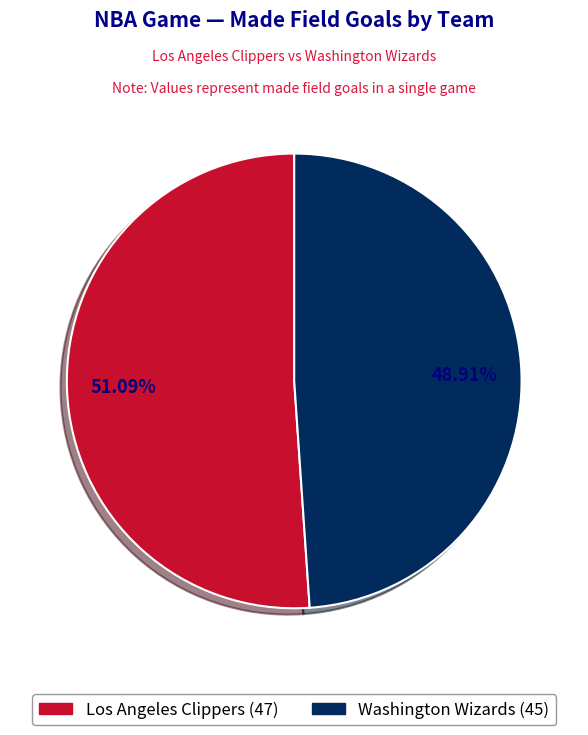

What is the smallest slice in the pie chart?

Washington Wizards (45)